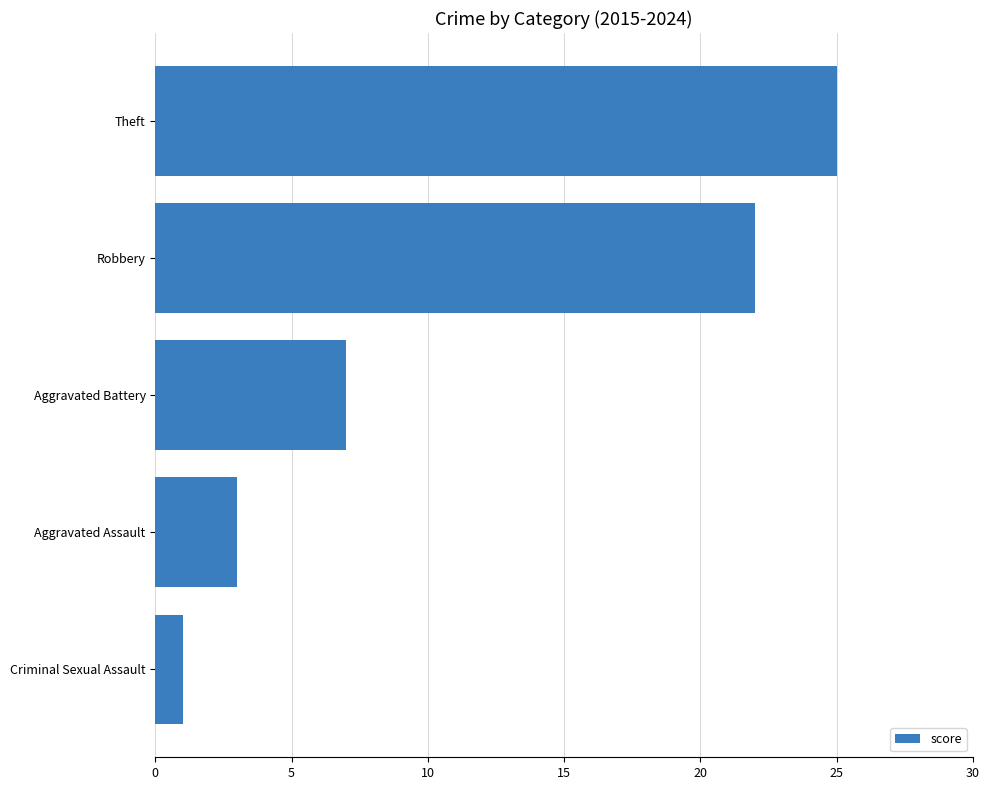

Where is the data nearest to the value 13?

Aggravated Battery